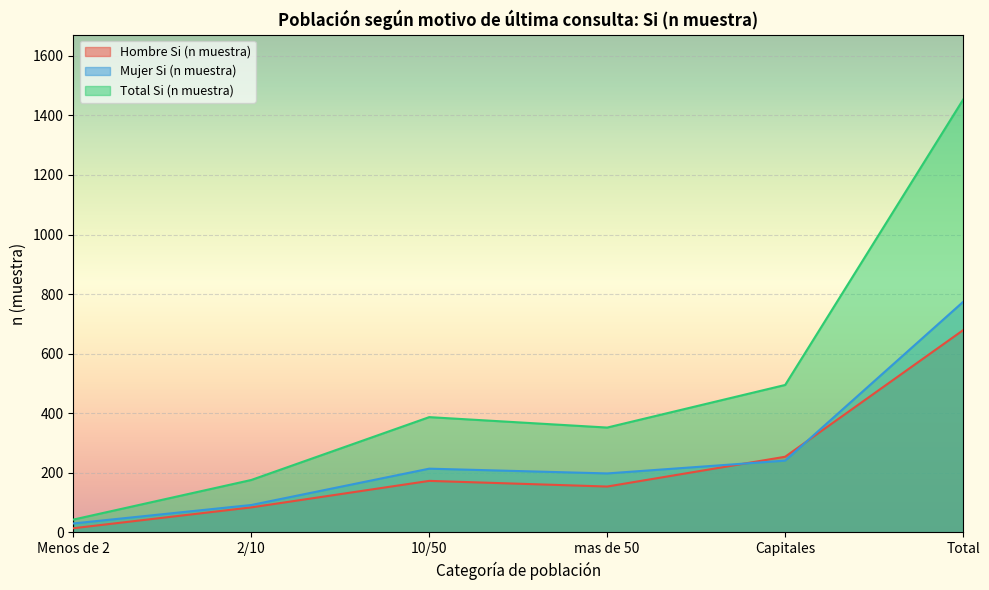

How many intersections are there between Mujer Si (n muestra) and Hombre Si (n muestra)?

2